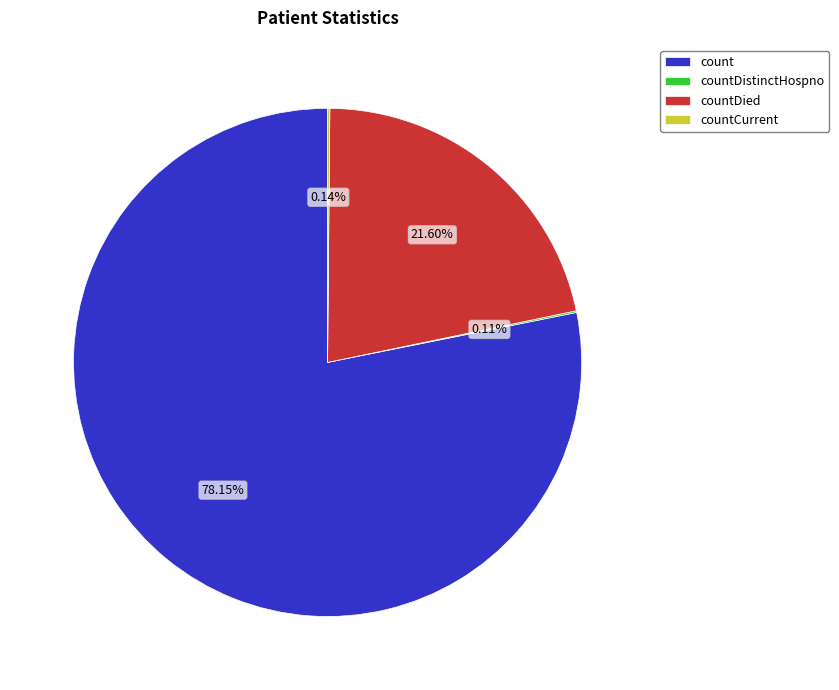

What is the ratio of the value at count to the value at countDied?

3.6